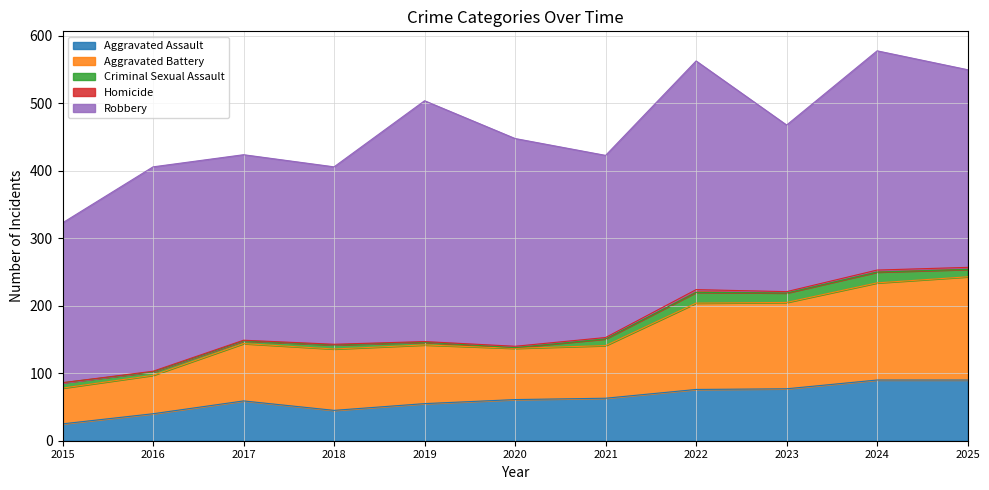

Between 2016 and 2020, which is larger?

2020